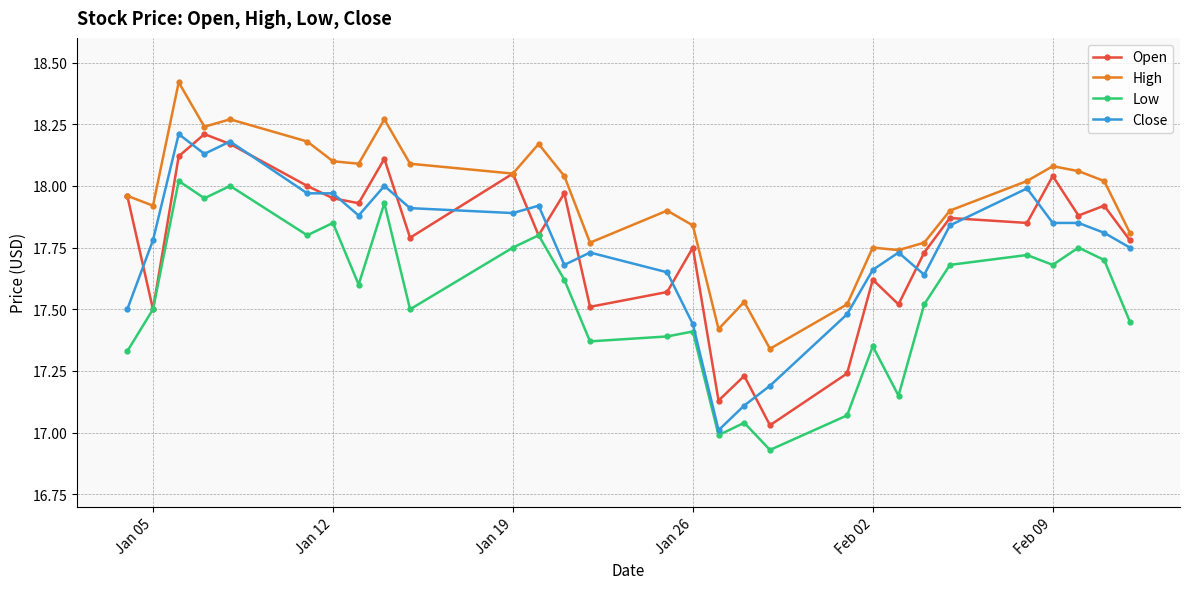

Which series has the largest total across all categories?

High